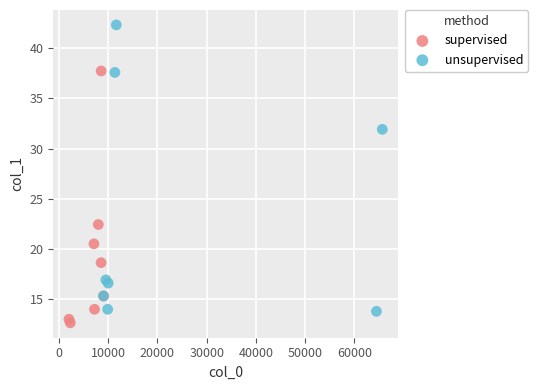

Which series has the largest Y range (max minus min)?

unsupervised